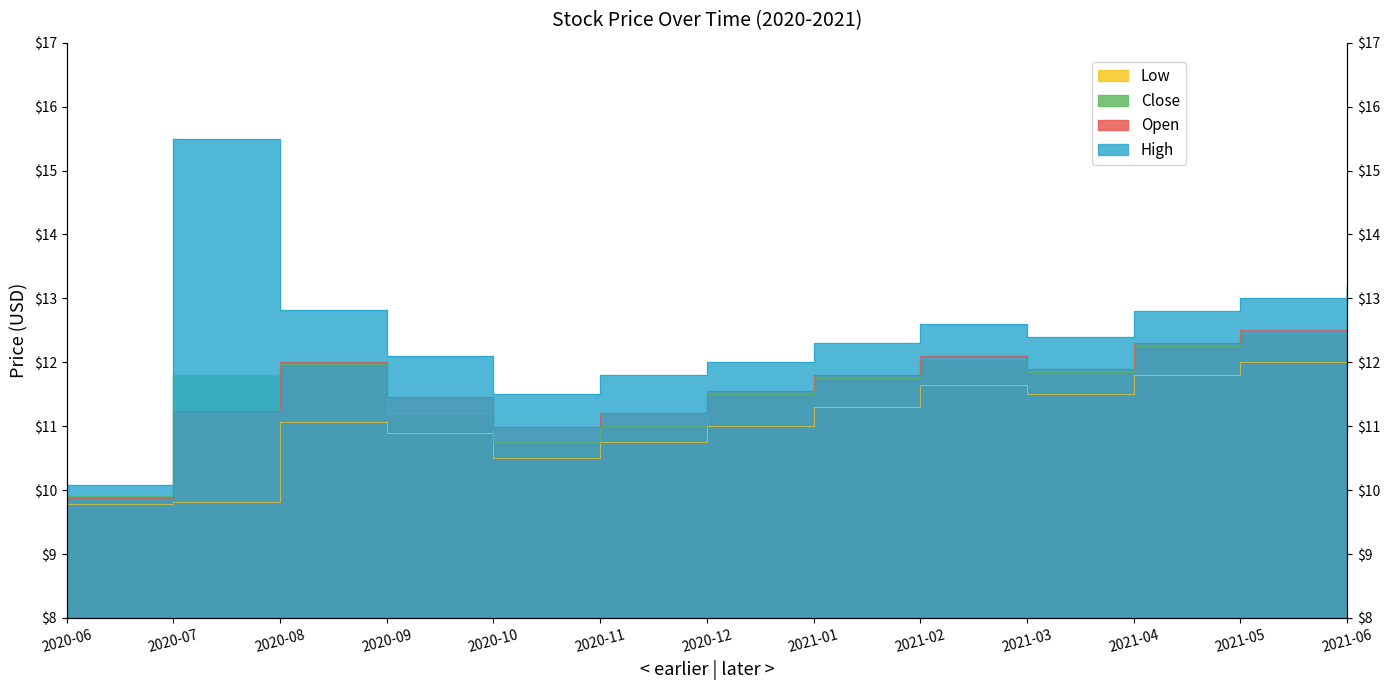

At which category is the sum across all series the highest?

2021-06